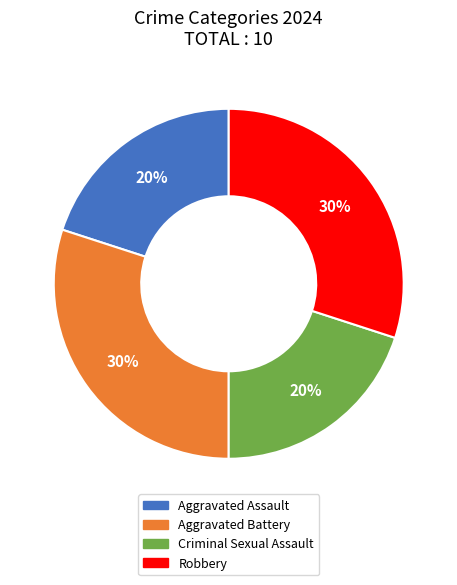

Combined, do Robbery and Aggravated Battery account for over 50%?

Yes